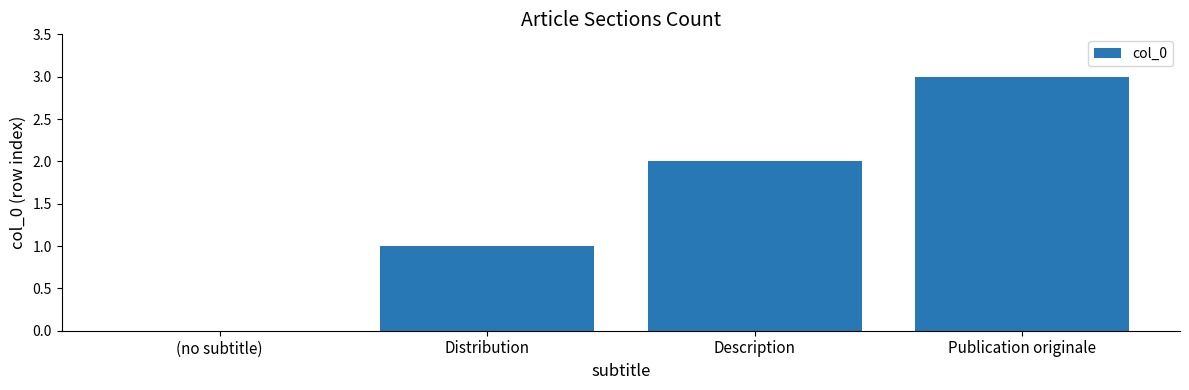

What value does the data have at Publication originale?

3